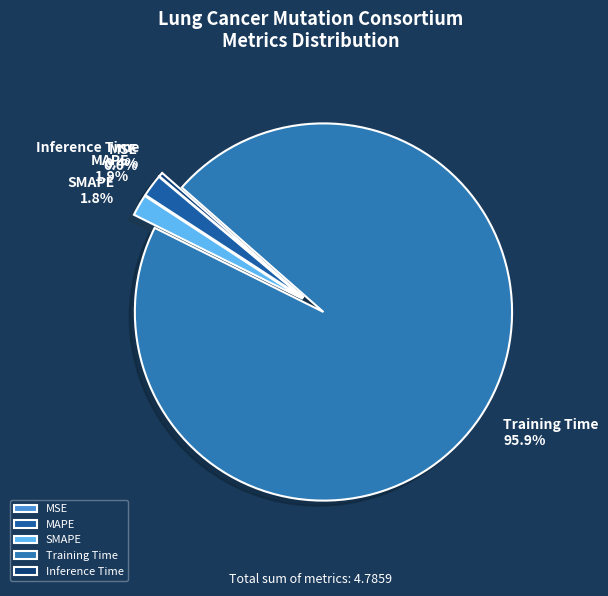

Do MAPE and Training Time together represent more than half of the pie?

Yes